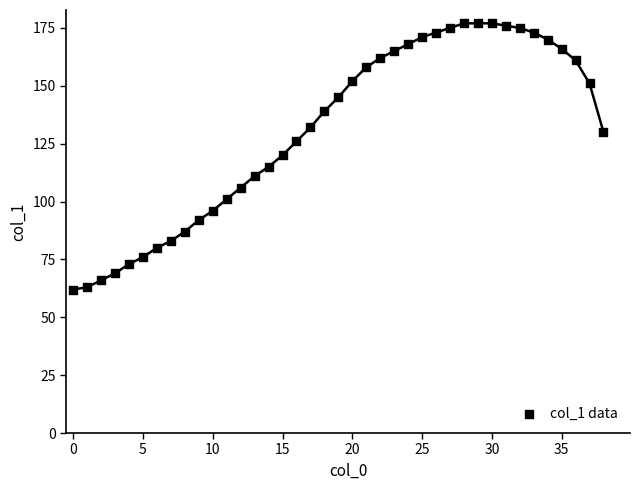

What is the range of Y values (max minus min)?

115